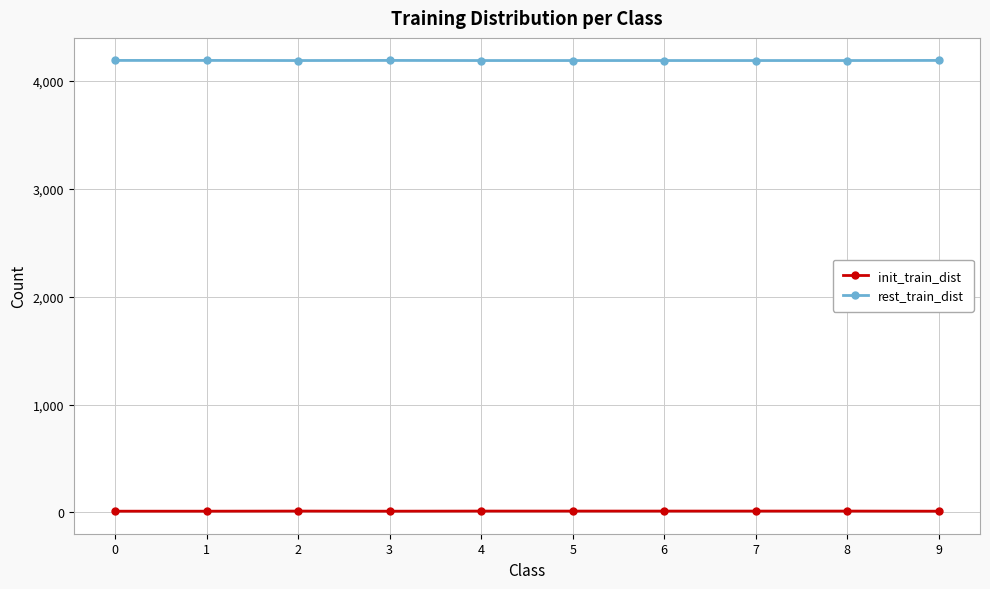

What is the sum of the init_train_dist values at 8 and 7?

26